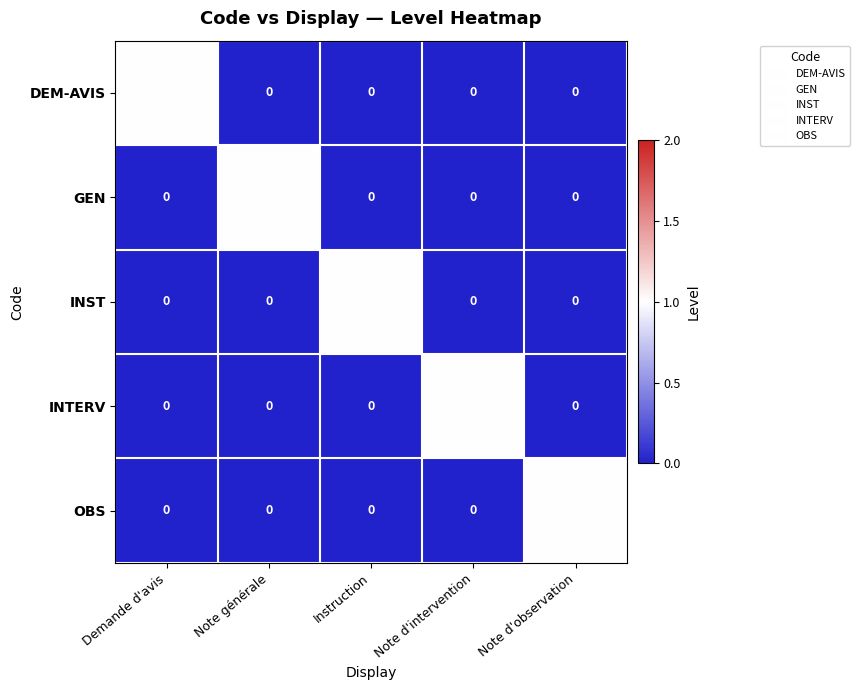

Is it true that DEM-AVIS equals -1 at Instruction?

False